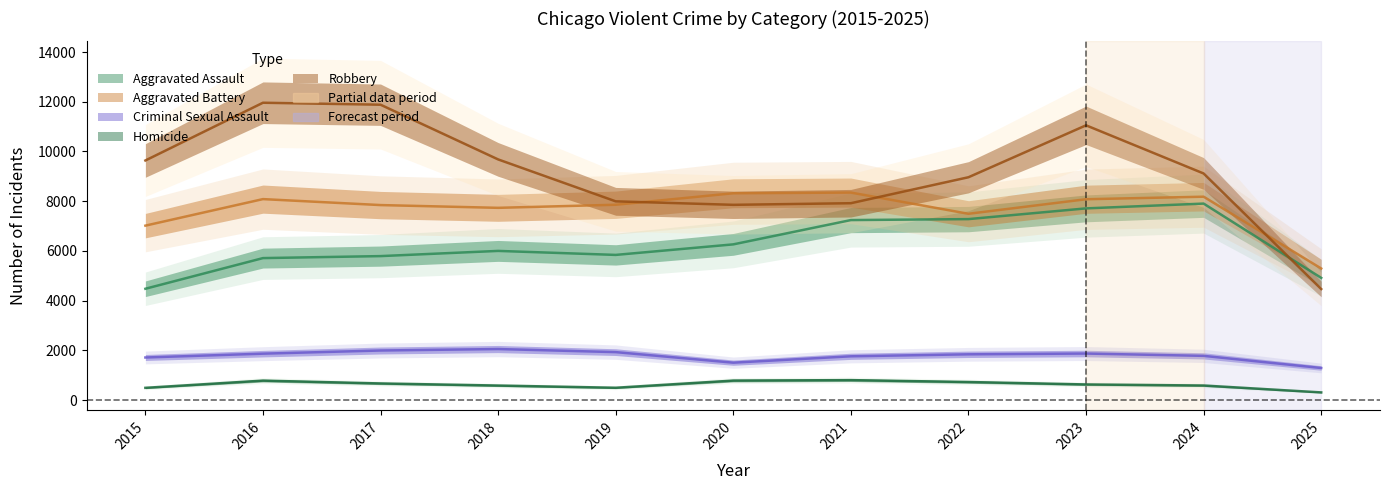

Where is Aggravated Battery nearest to the value 6821?

2015